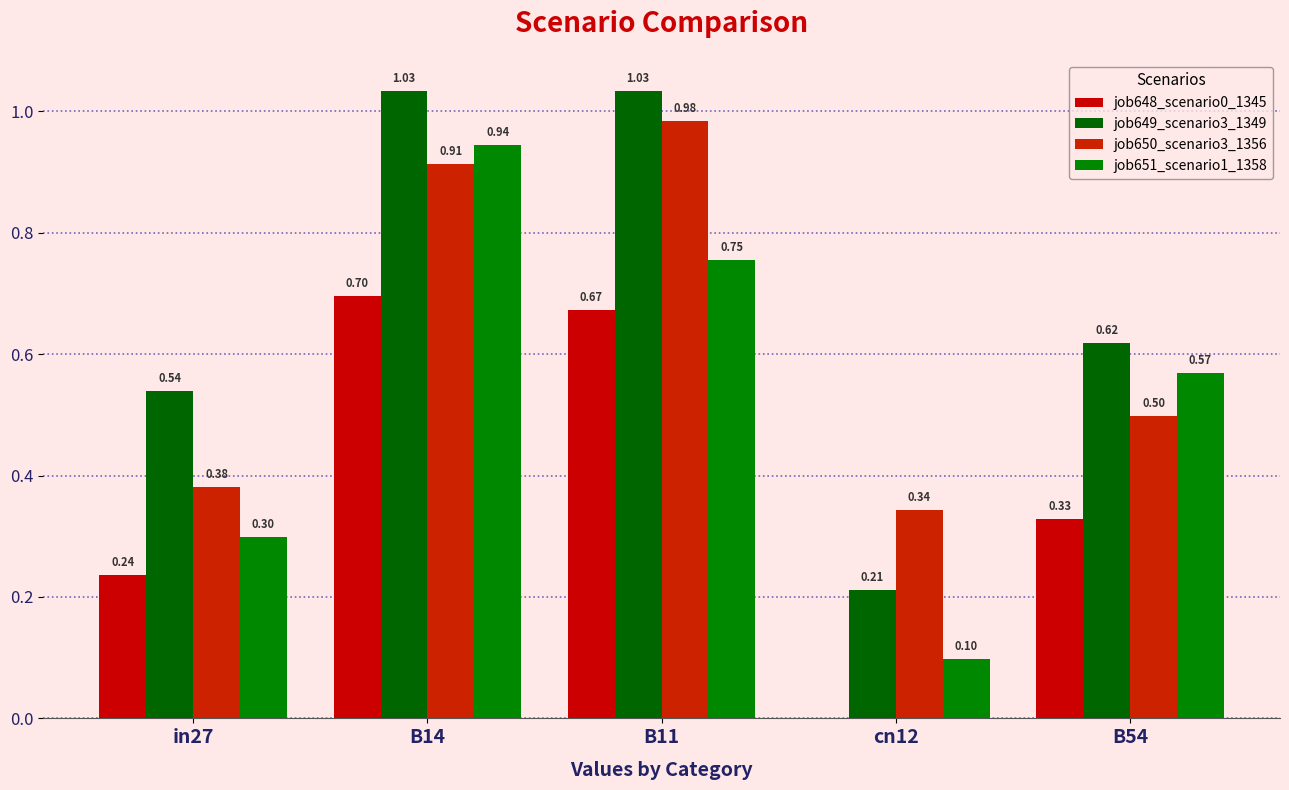

How many groups of bars are there?

5